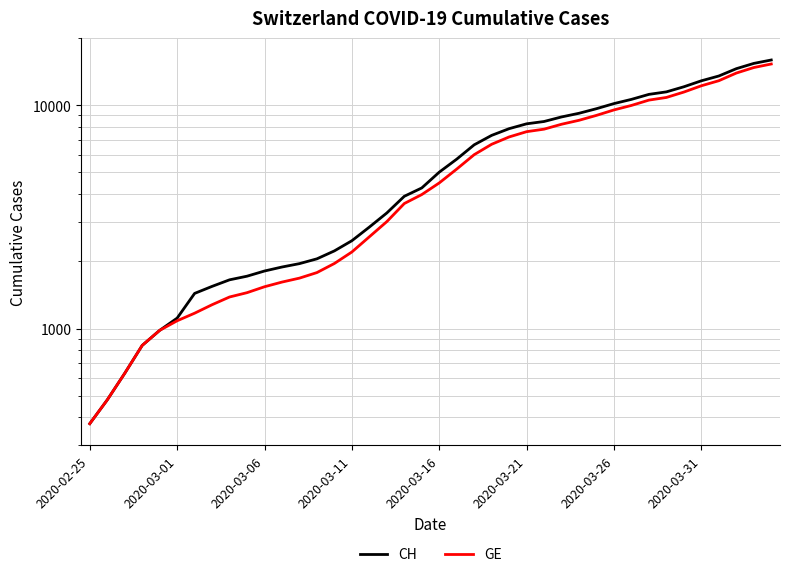

What are all the series names shown in the legend?

CH, GE